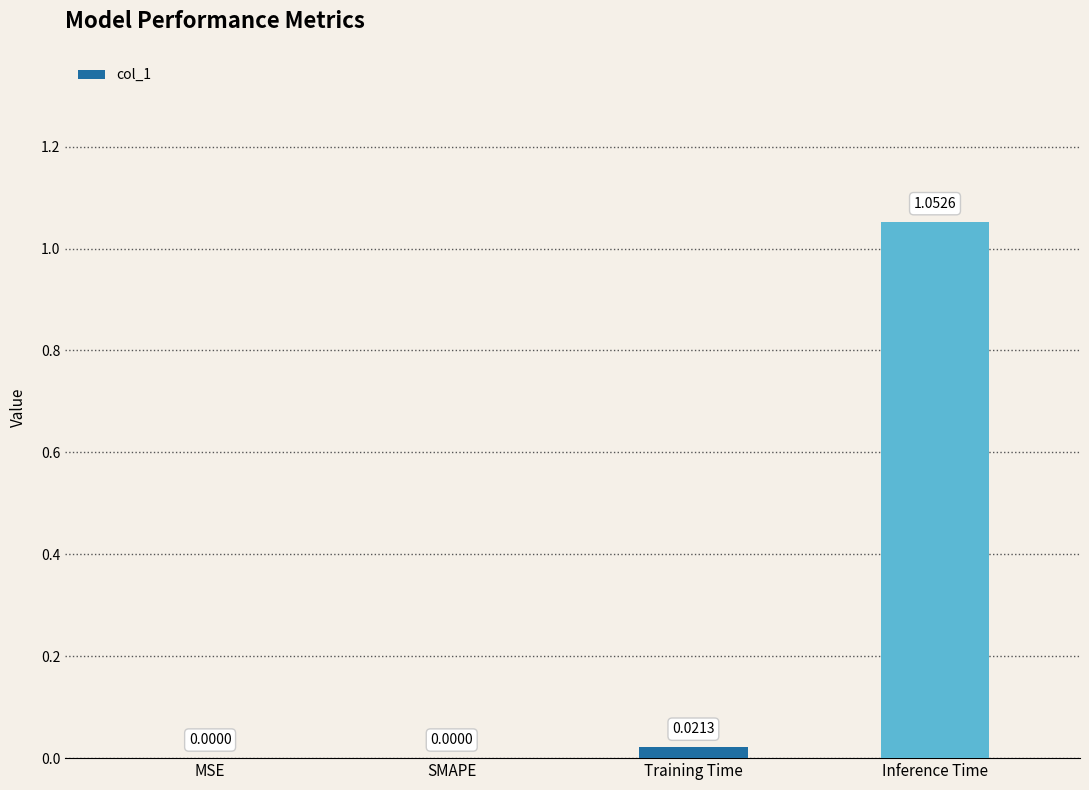

At which category does the chart reach its peak across all series?

Inference Time